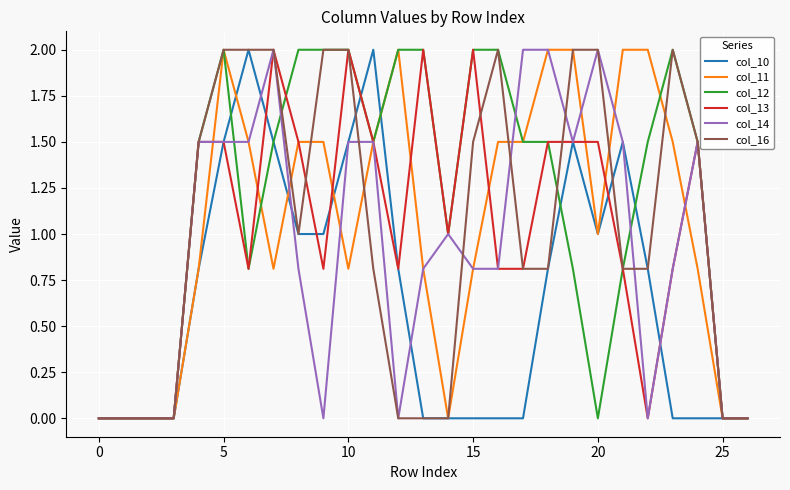

What is the highest value of the col_13 series?

2.0